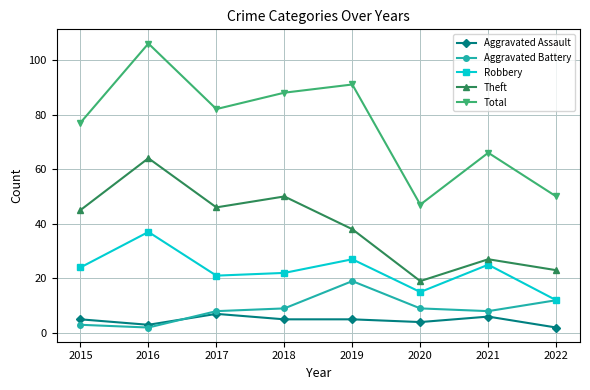

What is the average value of the Aggravated Assault series?

5